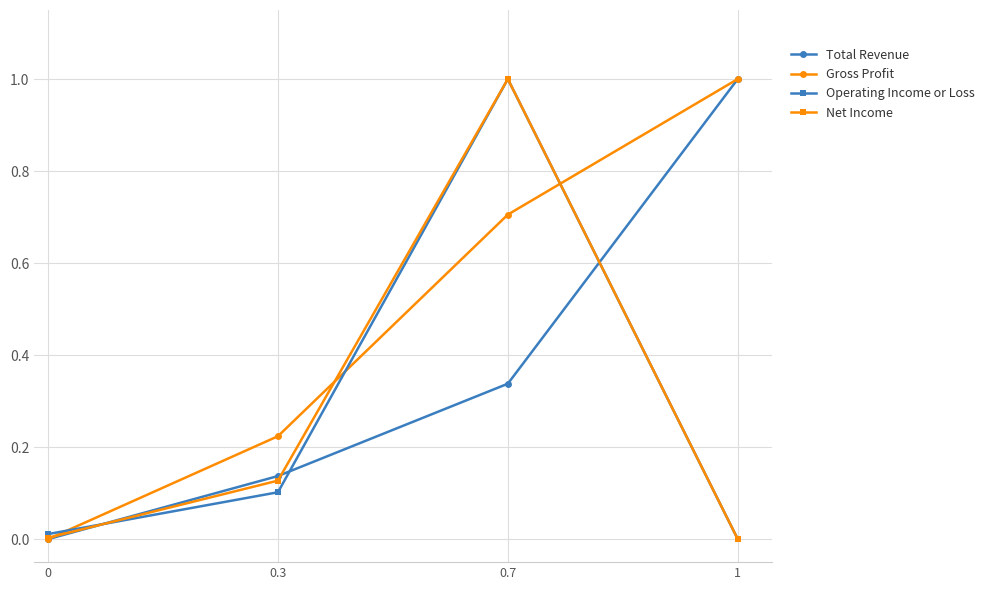

Which series changed the most between 0.3 and 0.7?

Operating Income or Loss